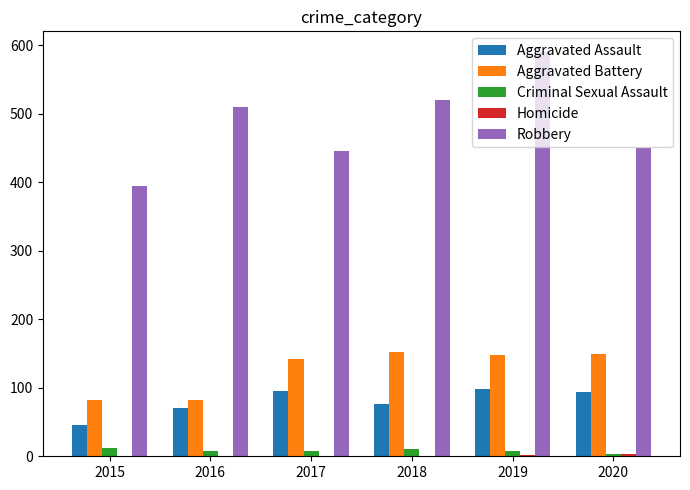

What is the sum of all Aggravated Assault values?

481